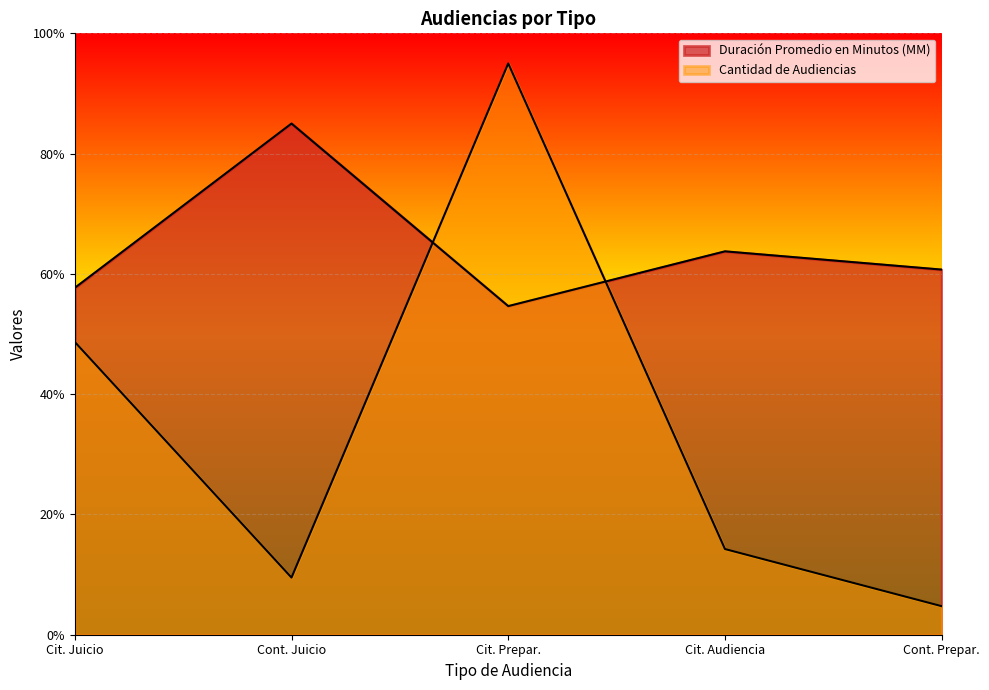

What are all the series names shown in the legend?

Duración Promedio en Minutos (MM), Cantidad de Audiencias